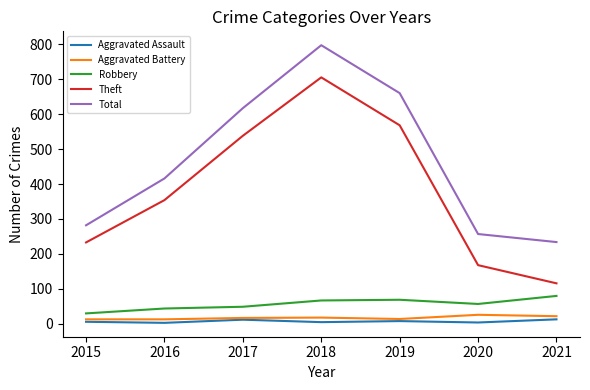

At which category does the chart reach its peak across all series?

2018